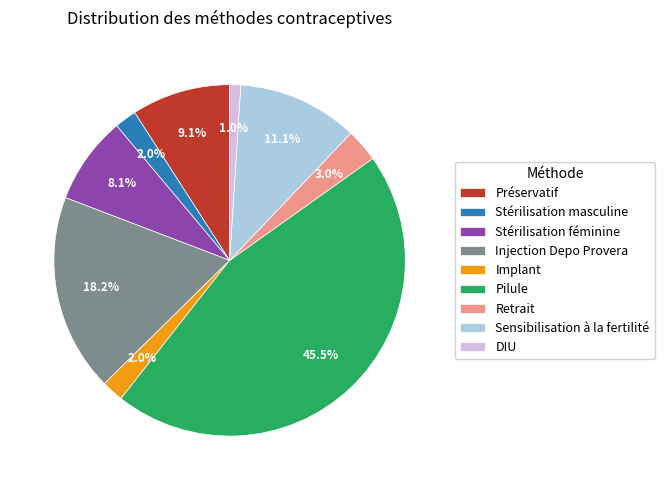

The Stérilisation masculine slice represents 2% of the pie. True or false?

True